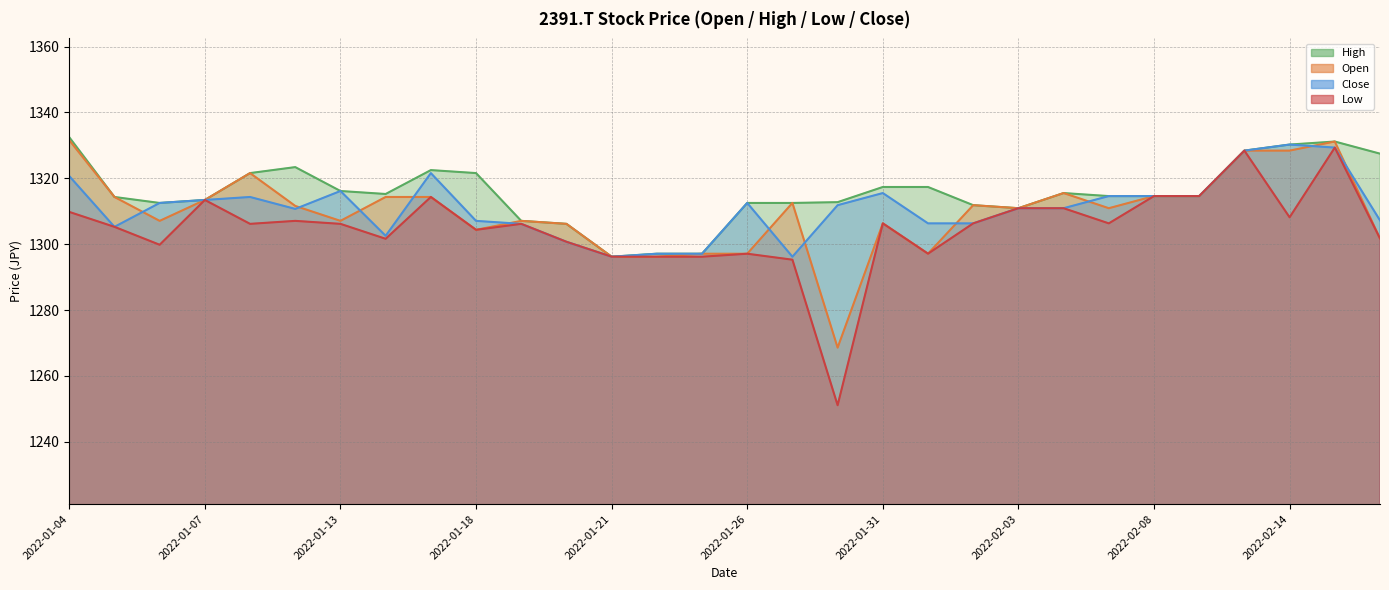

Reading right to left, what are all the values shown in this chart?

Open: 2022-02-16=1301.7	2022-02-15=1331.2	2022-02-14=1328.4	2022-02-10=1328.4	2022-02-09=1314.6	2022-02-08=1314.6	2022-02-07=1310.9	2022-02-04=1315.5	2022-02-03=1310.9	2022-02-02=1311.8	2022-02-01=1297.1	2022-01-31=1306.3	2022-01-28=1268.6	2022-01-27=1312.5	2022-01-26=1297.1	2022-01-25=1297.1	2022-01-24=1296.2	2022-01-21=1296.2	2022-01-20=1306.2	2022-01-19=1307.1	2022-01-18=1304.4	2022-01-17=1314.3	2022-01-14=1314.3	2022-01-13=1307.1	2022-01-12=1311.6	2022-01-11=1321.6	2022-01-07=1313.4	2022-01-06=1307.1	2022-01-05=1314.3	2022-01-04=1331.6
High: 2022-02-16=1327.5	2022-02-15=1331.2	2022-02-14=1330.2	2022-02-10=1328.4	2022-02-09=1314.6	2022-02-08=1314.6	2022-02-07=1314.6	2022-02-04=1315.5	2022-02-03=1310.9	2022-02-02=1311.8	2022-02-01=1317.4	2022-01-31=1317.4	2022-01-28=1312.8	2022-01-27=1312.5	2022-01-26=1312.5	2022-01-25=1297.1	2022-01-24=1297.1	2022-01-21=1296.2	2022-01-20=1306.2	2022-01-19=1307.1	2022-01-18=1321.6	2022-01-17=1322.5	2022-01-14=1315.2	2022-01-13=1316.1	2022-01-12=1323.4	2022-01-11=1321.6	2022-01-07=1313.4	2022-01-06=1312.5	2022-01-05=1314.3	2022-01-04=1332.5
Low: 2022-02-16=1301.7	2022-02-15=1329.3	2022-02-14=1308.2	2022-02-10=1328.4	2022-02-09=1314.6	2022-02-08=1314.6	2022-02-07=1306.3	2022-02-04=1310.9	2022-02-03=1310.9	2022-02-02=1306.3	2022-02-01=1297.1	2022-01-31=1306.3	2022-01-28=1251.1	2022-01-27=1295.3	2022-01-26=1297.1	2022-01-25=1296.2	2022-01-24=1296.2	2022-01-21=1296.2	2022-01-20=1300.7	2022-01-19=1306.2	2022-01-18=1304.4	2022-01-17=1314.3	2022-01-14=1301.6	2022-01-13=1306.2	2022-01-12=1307.1	2022-01-11=1306.2	2022-01-07=1313.4	2022-01-06=1299.8	2022-01-05=1305.3	2022-01-04=1309.8
Close: 2022-02-16=1307.2	2022-02-15=1329.3	2022-02-14=1330.2	2022-02-10=1328.4	2022-02-09=1314.6	2022-02-08=1314.6	2022-02-07=1314.6	2022-02-04=1310.9	2022-02-03=1310.9	2022-02-02=1306.3	2022-02-01=1306.3	2022-01-31=1315.5	2022-01-28=1311.8	2022-01-27=1296.2	2022-01-26=1312.5	2022-01-25=1297.1	2022-01-24=1297.1	2022-01-21=1296.2	2022-01-20=1300.7	2022-01-19=1306.2	2022-01-18=1307.1	2022-01-17=1321.6	2022-01-14=1302.5	2022-01-13=1316.1	2022-01-12=1310.7	2022-01-11=1314.3	2022-01-07=1313.4	2022-01-06=1312.5	2022-01-05=1305.3	2022-01-04=1320.7